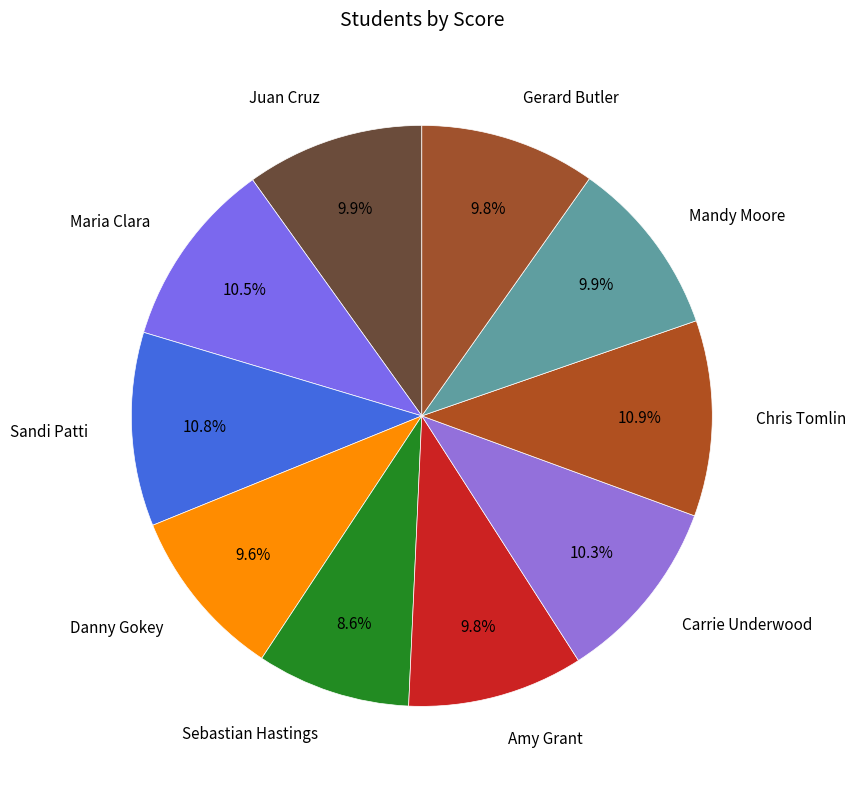

Do Juan Cruz and Chris Tomlin together represent more than half of the pie?

No